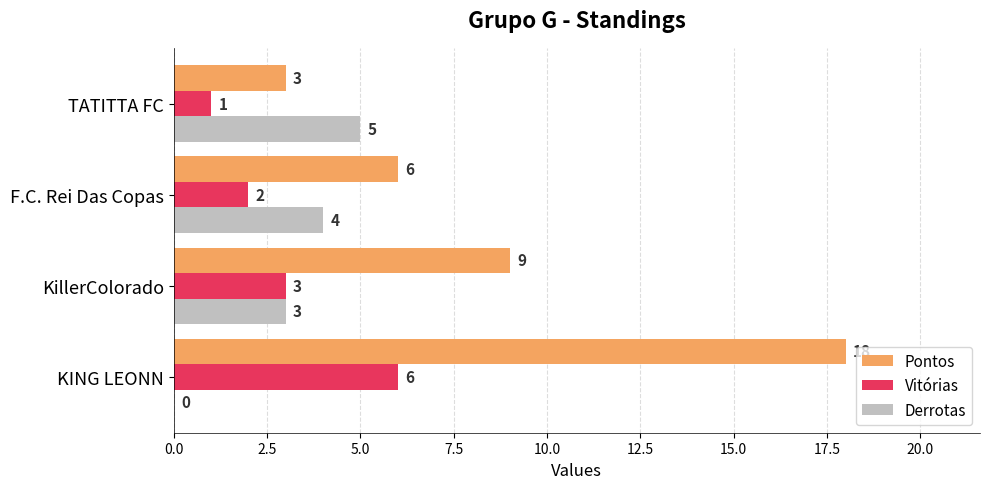

At which category is the sum across all series the highest?

KING LEONN